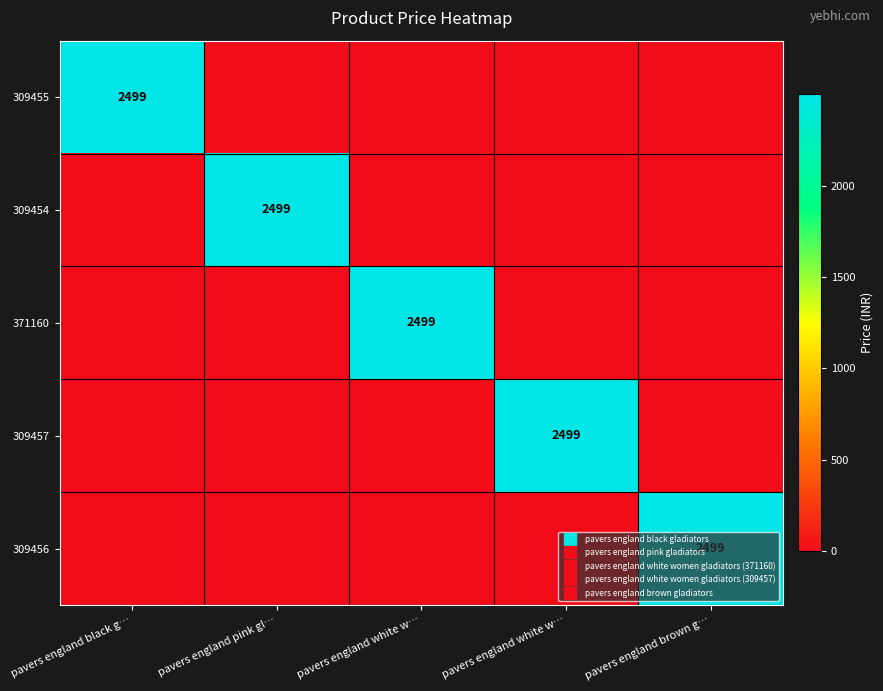

At how many categories does at least one series exceed 1359?

5